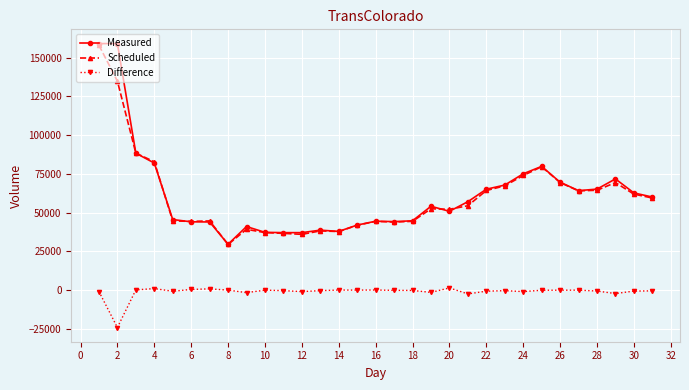

What is the highest value of the Difference series?

1295